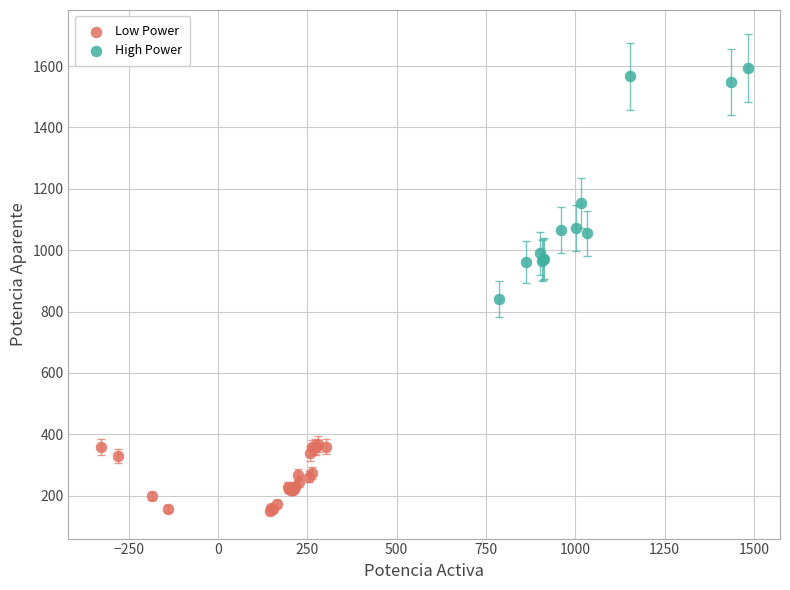

Which series contains the lowest Y value?

Low Power